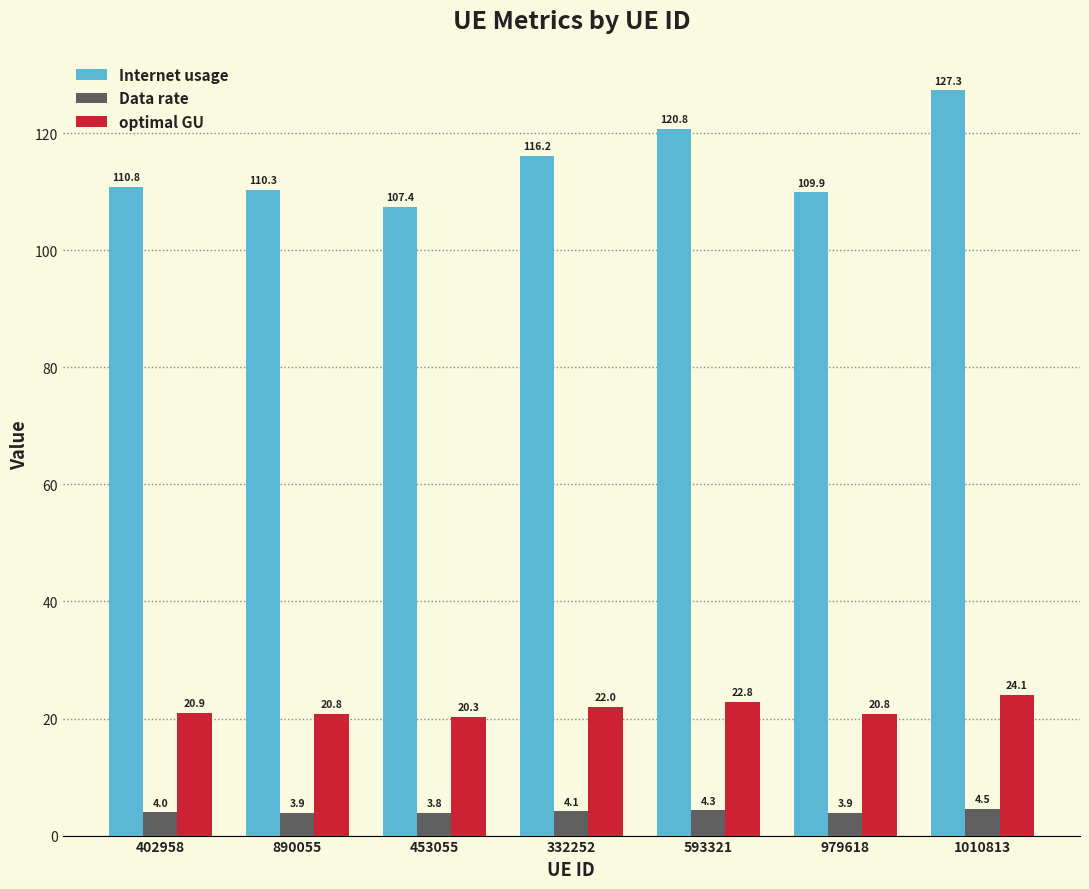

Where is Data rate nearest to the value 4?

402958